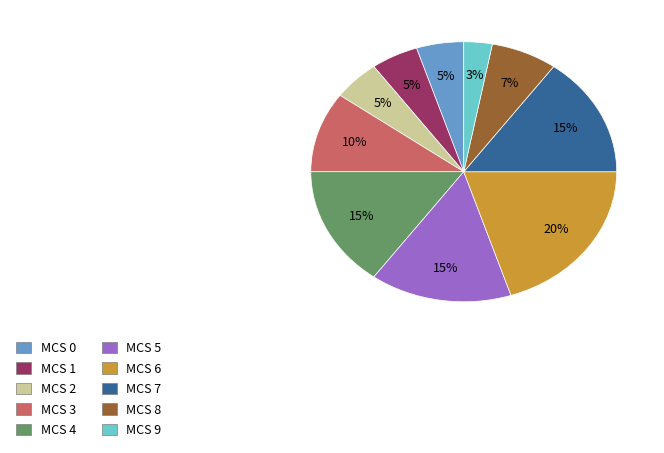

Is MCS 7 the majority of the pie?

No